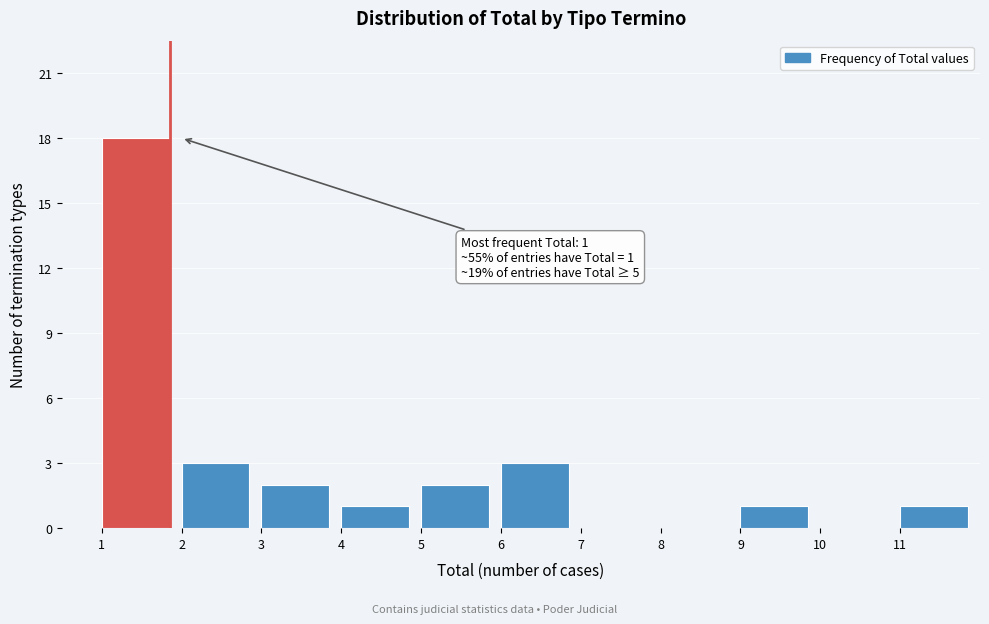

Over which range of the x-axis is the bar tallest?

1 to 2